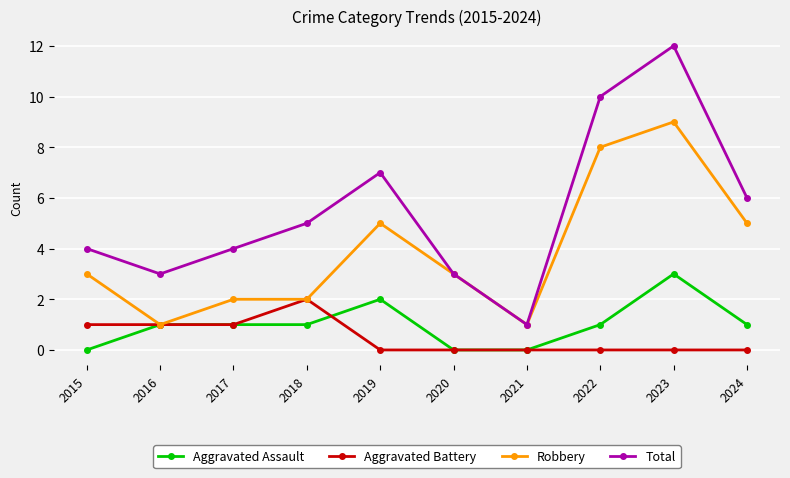

What is the value of the Aggravated Assault point at the 8th from the left?

1